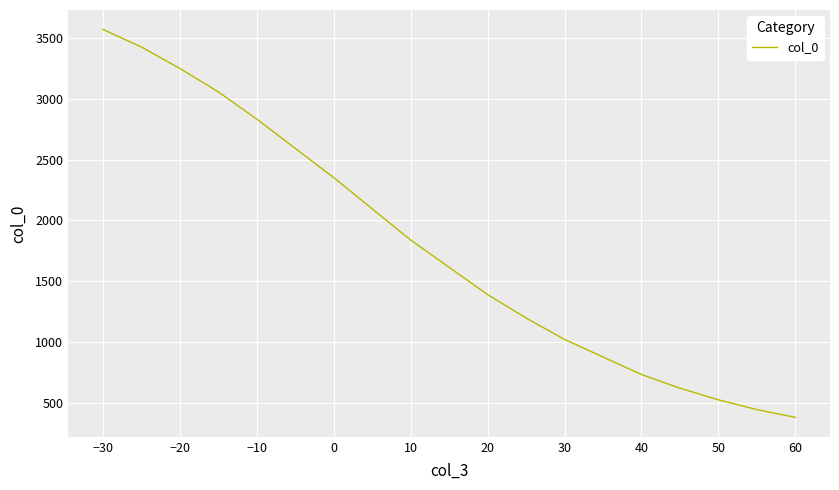

What is the greatest value displayed?

3568